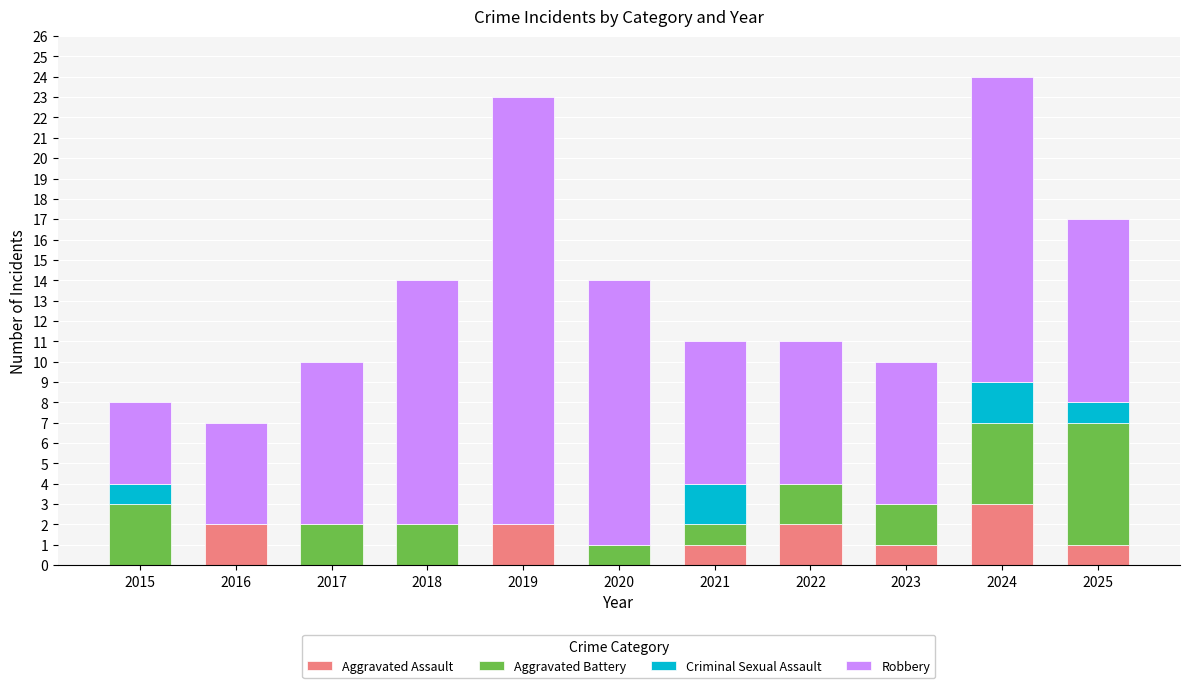

What is the total value across all series at 2024?

24